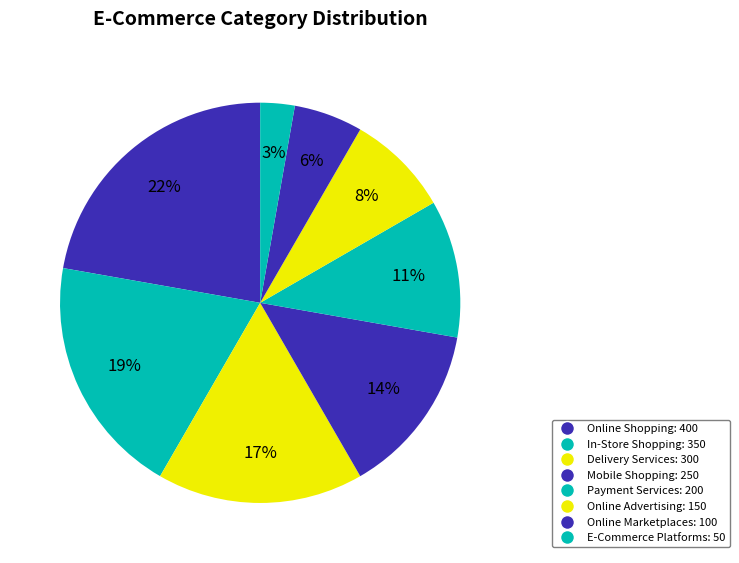

How many segments does this pie chart have?

8